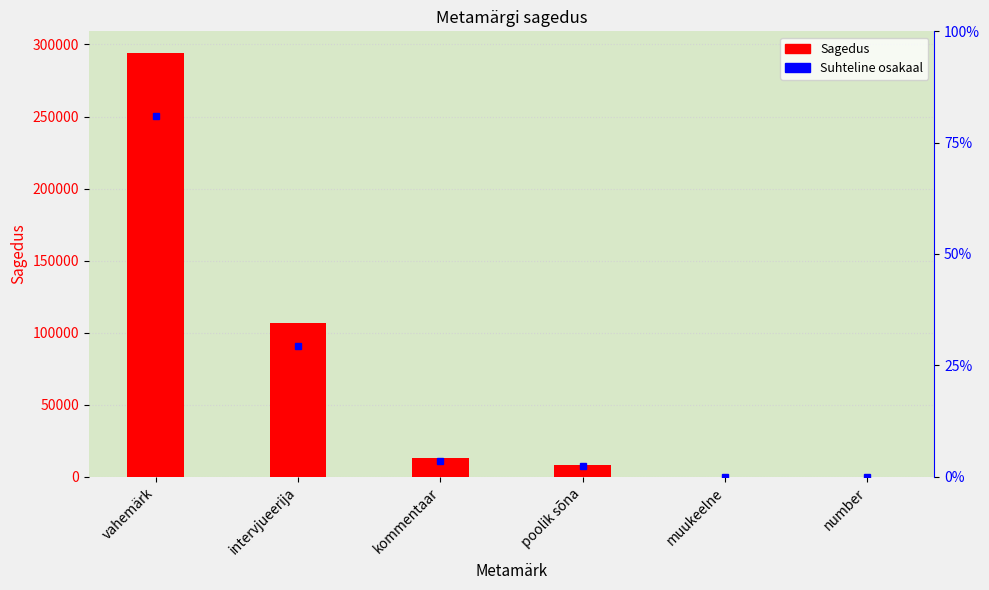

What is the difference between the maximum and minimum values?

294394